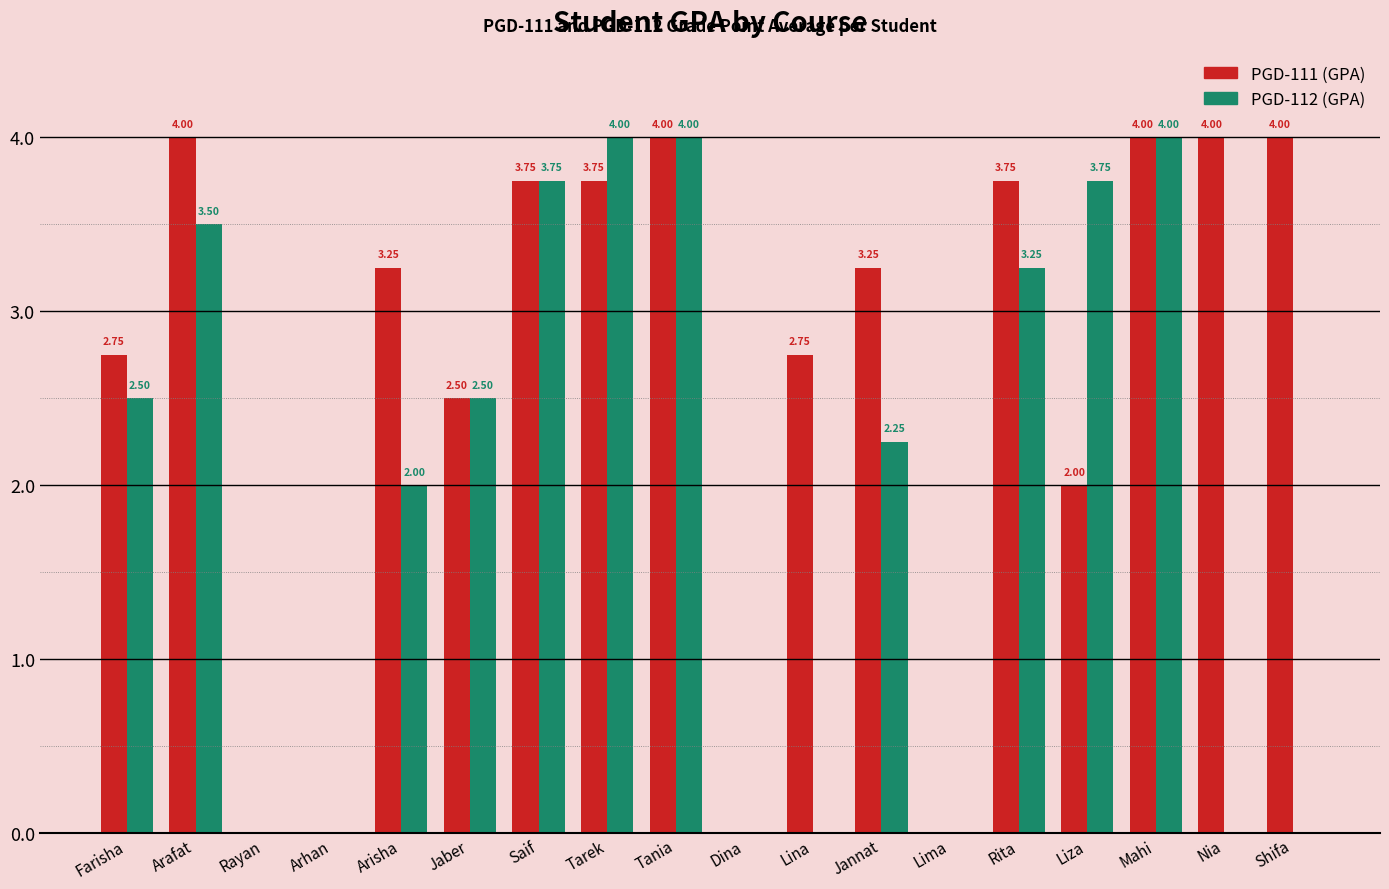

At which label does PGD-112 (GPA) first exceed 2?

Farisha